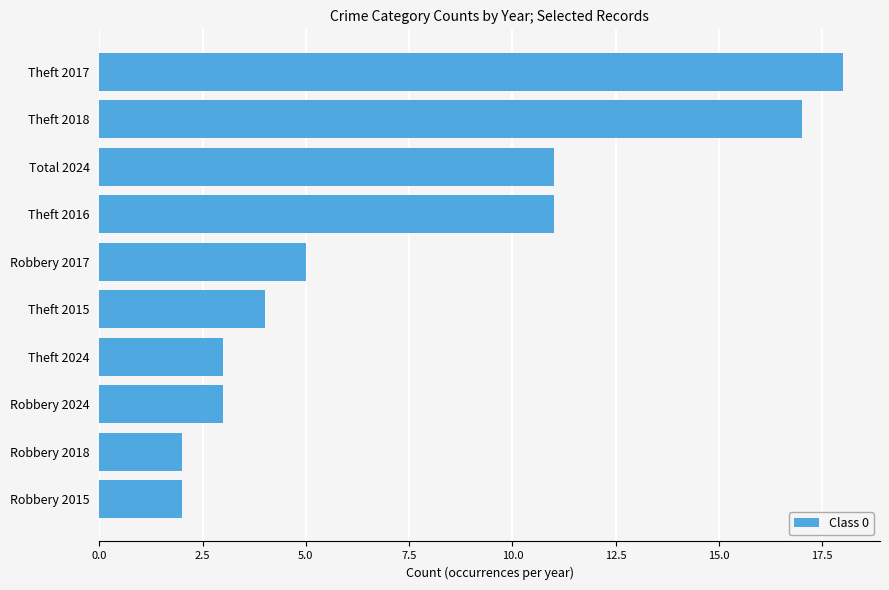

What is the average value?

8